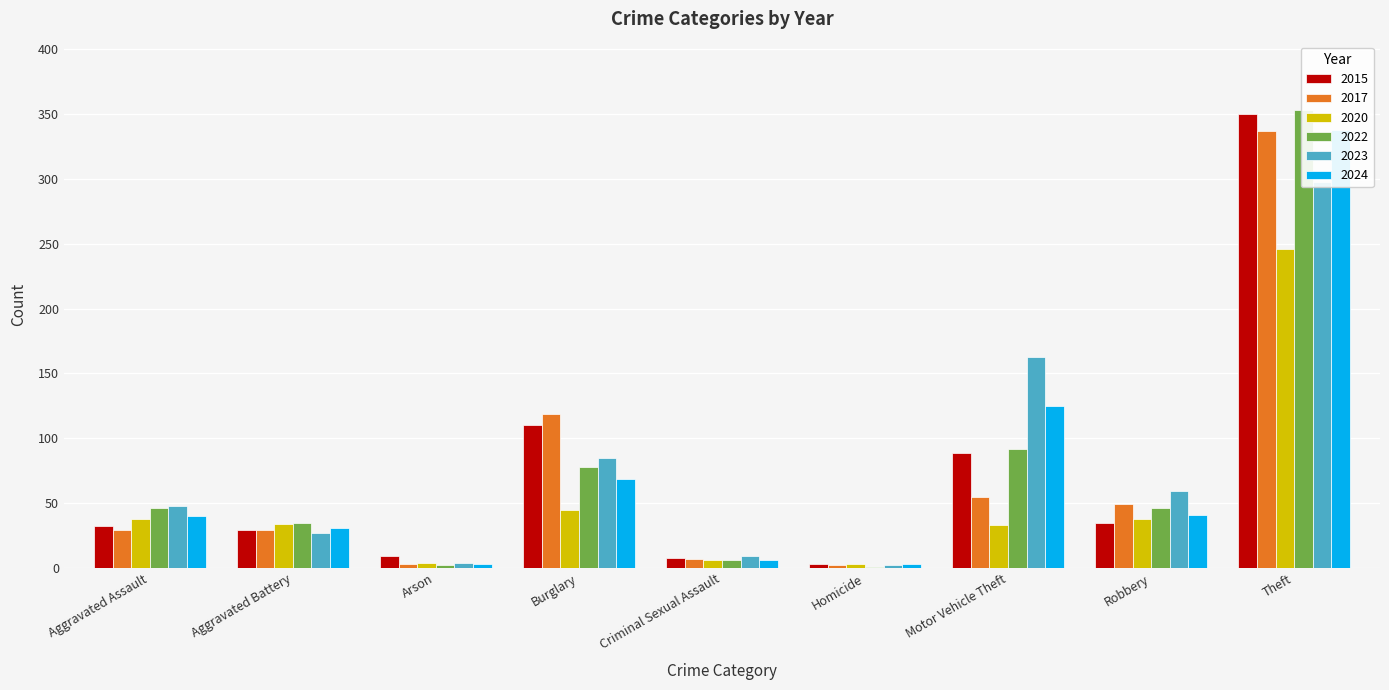

What is the minimum value shown in the chart?

1